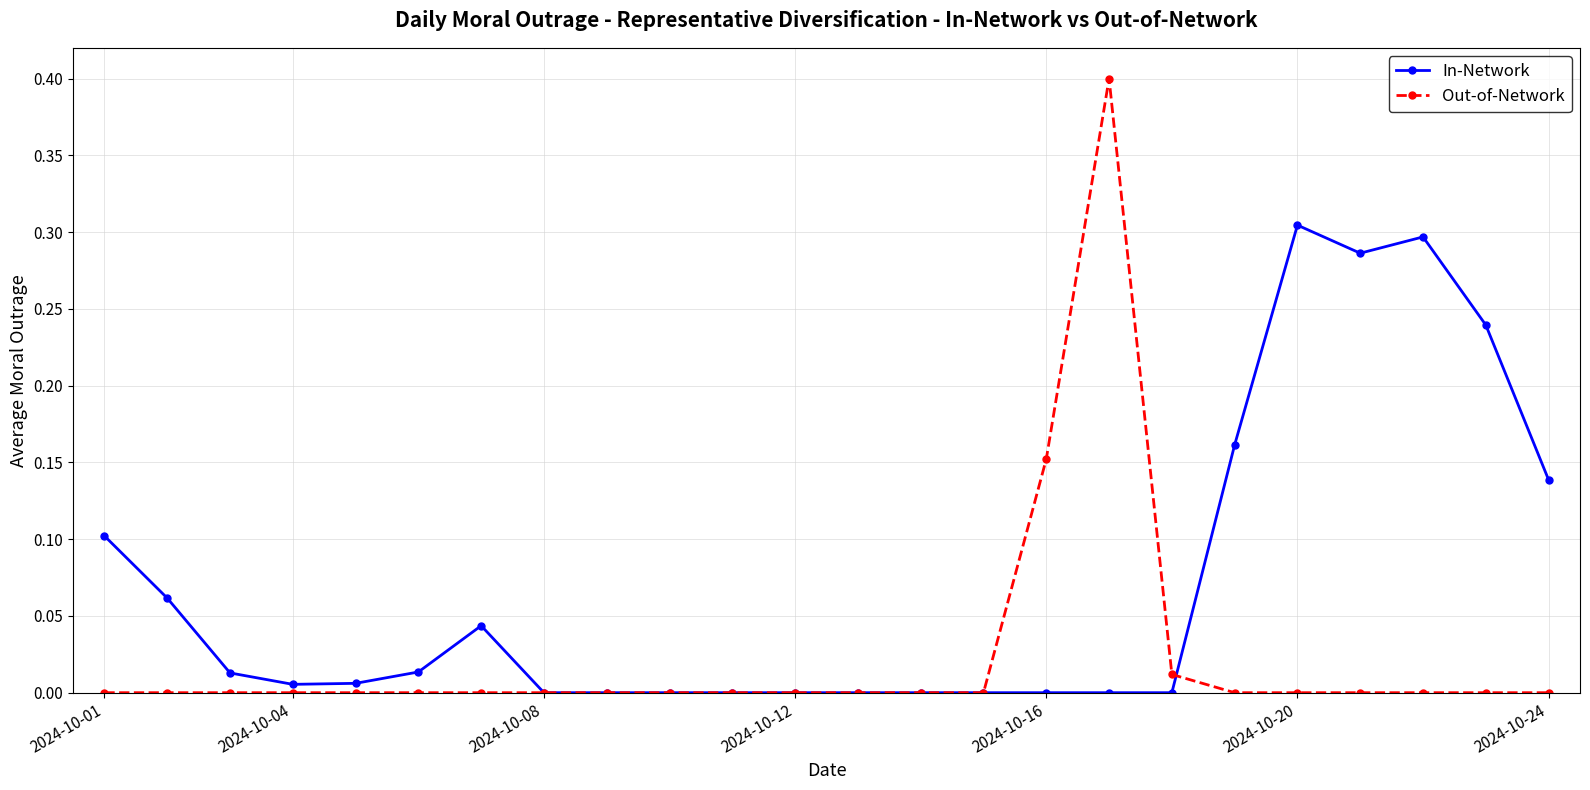

List the series in order of their peak value, highest first.

Out-of-Network, In-Network